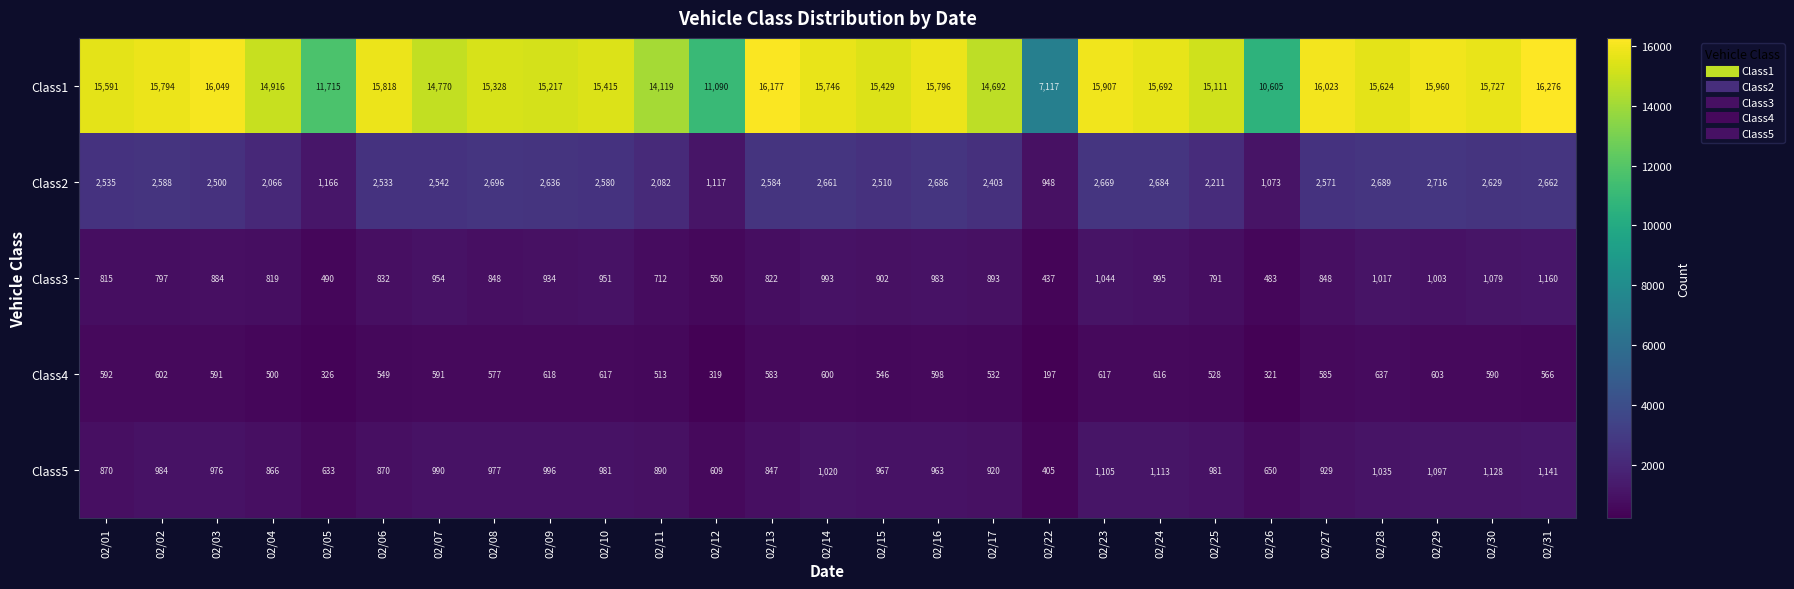

At which category does the chart reach its minimum across all series?

02/22